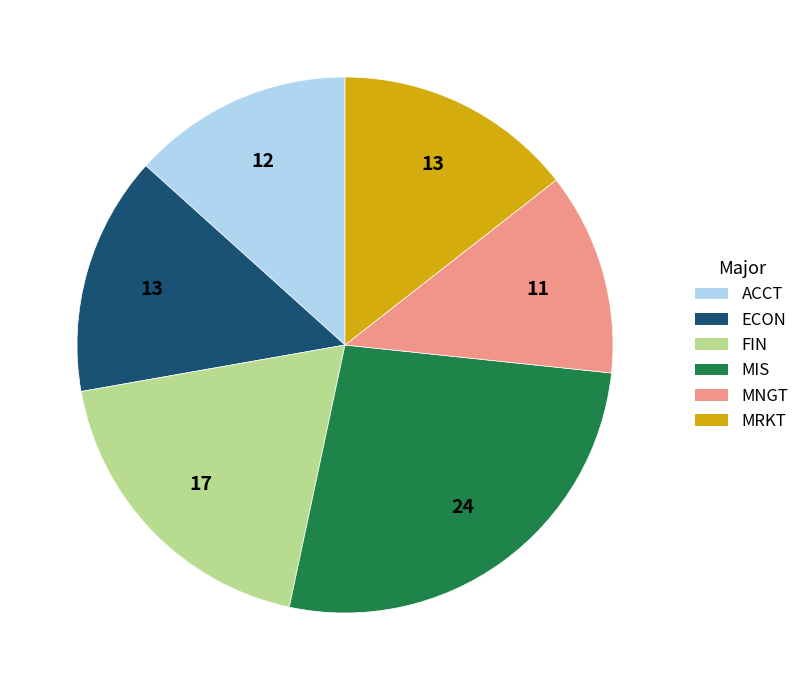

Is there any slice that represents more than half of the pie?

No